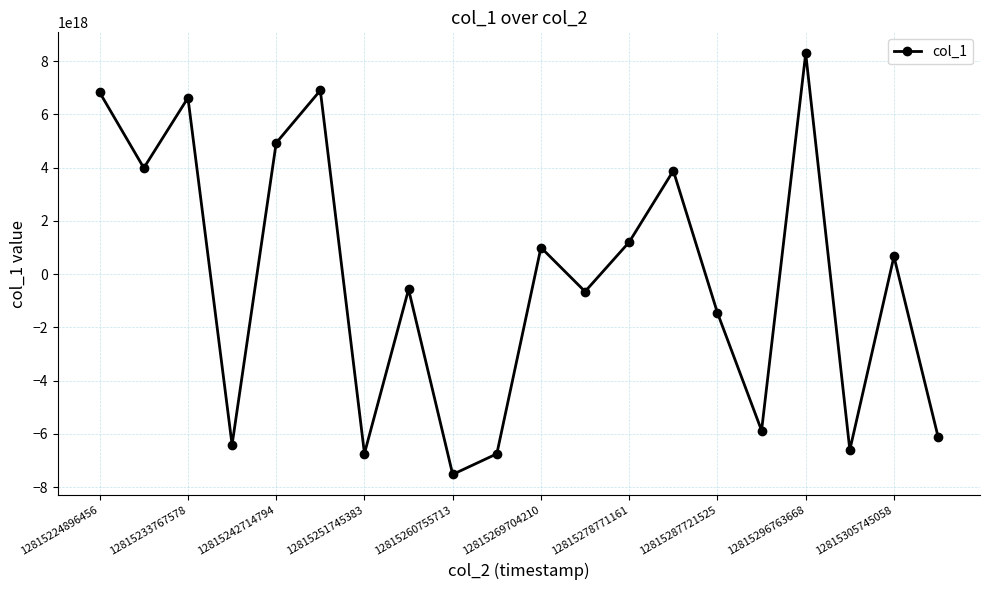

How many values are below zero?

10